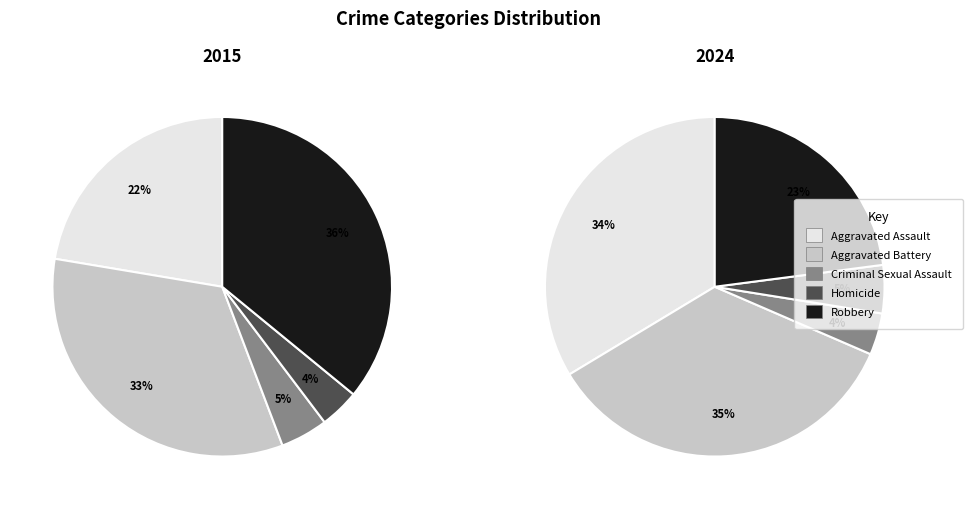

Rank the categories by value from lowest to highest.

Homicide, Criminal Sexual Assault, Aggravated Assault, Aggravated Battery, Robbery